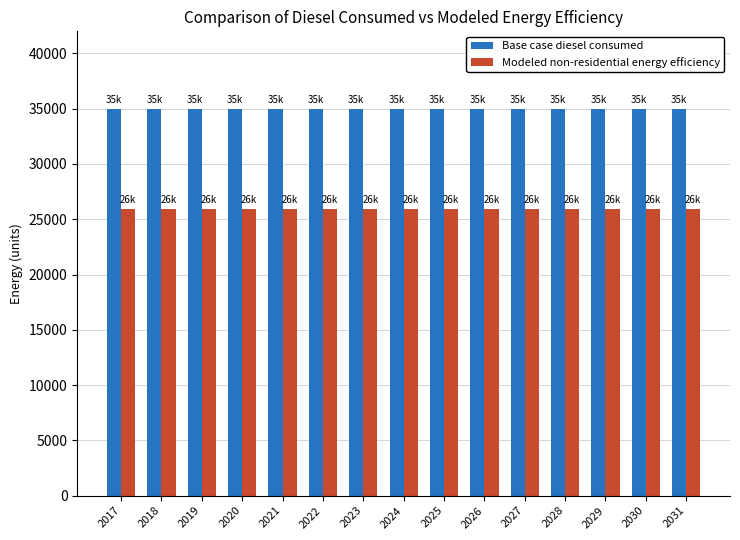

What is the smallest value displayed?

25897.1